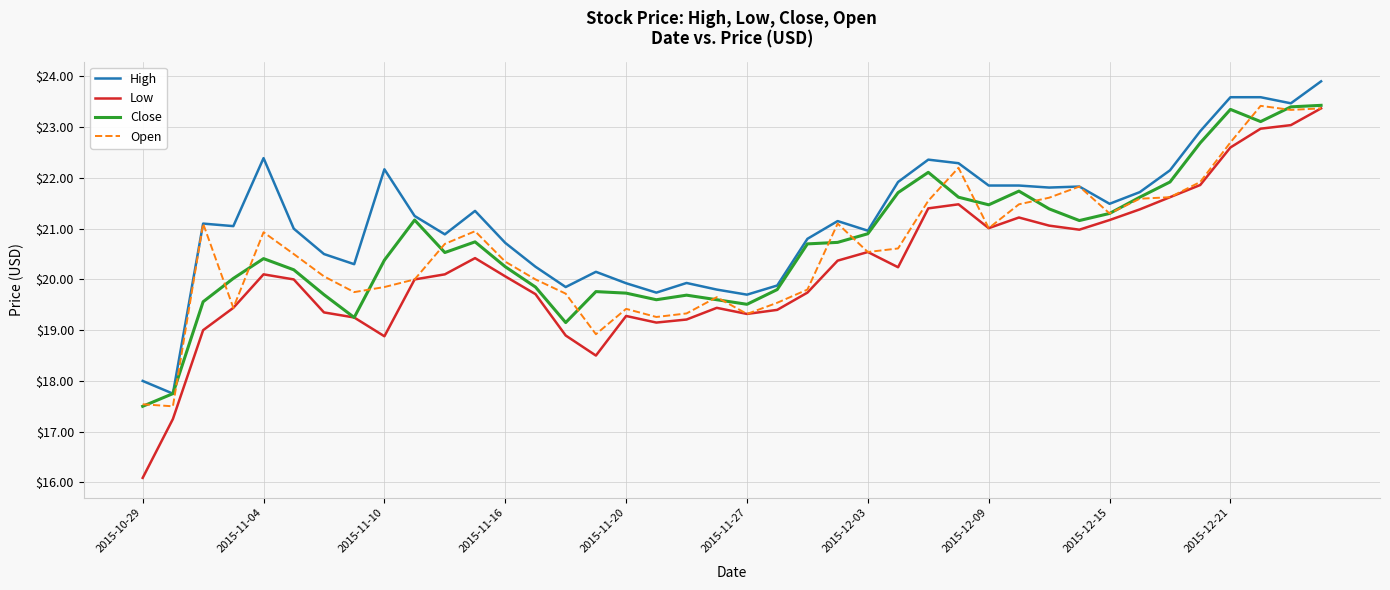

True or false: High and Low intersect in this chart.

False